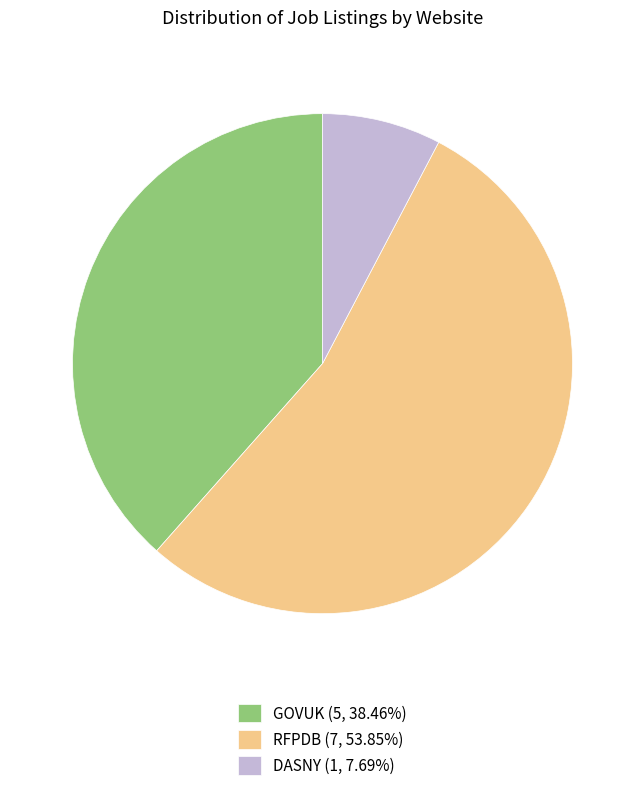

Does RFPDB (7, 53.85%) represent more than half of the total?

Yes